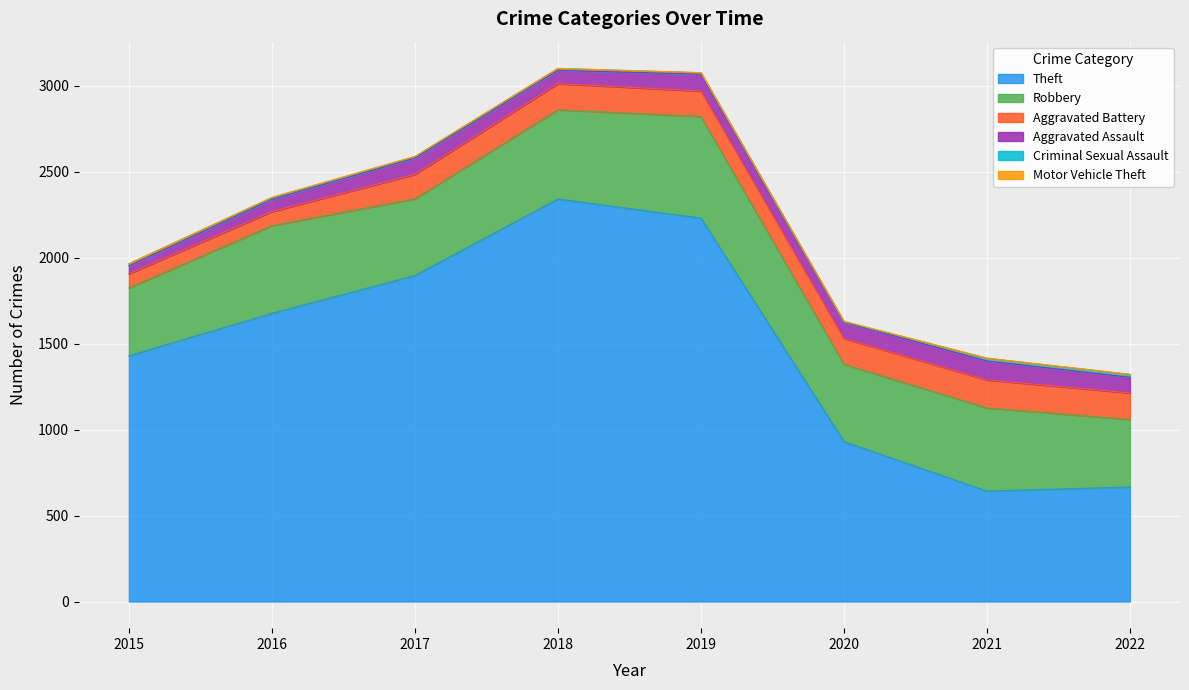

Reading right to left, what are all the values shown in this chart?

Theft: 666	642	930	2230	2341	1896	1676	1429
Robbery: 393	484	450	591	519	446	510	395
Aggravated Battery: 154	163	150	148	152	142	82	82
Aggravated Assault: 91	110	94	98	77	95	71	46
Criminal Sexual Assault: 16	15	3	8	11	8	8	12
Motor Vehicle Theft: 2	2	3	1	1	2	4	1